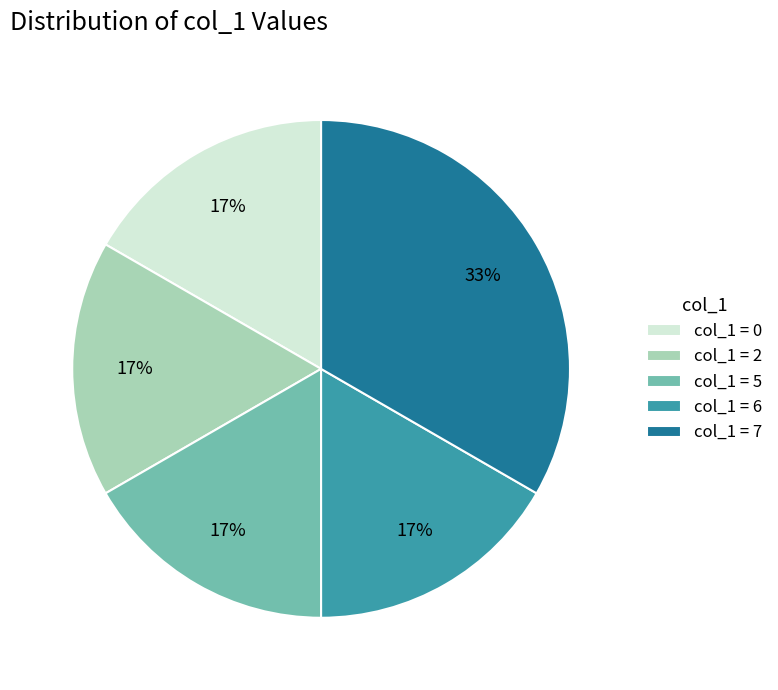

Is it true that col_1 = 5 is 17% of the pie?

True